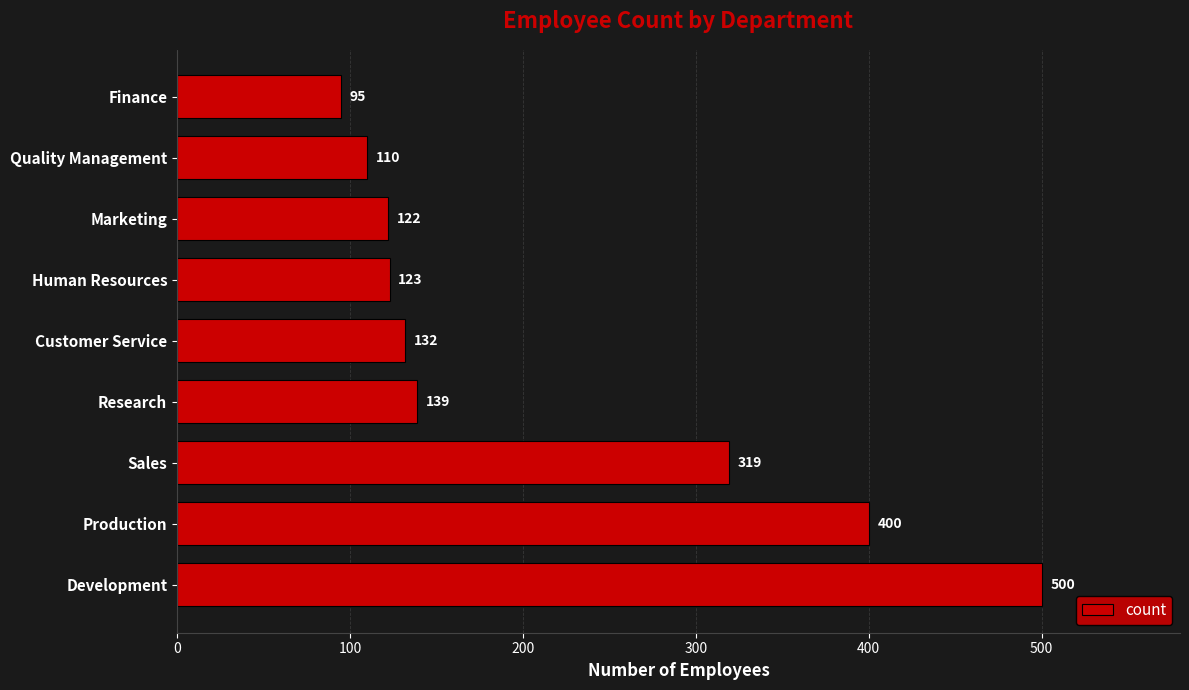

Which label corresponds to the smallest value in the chart?

Finance